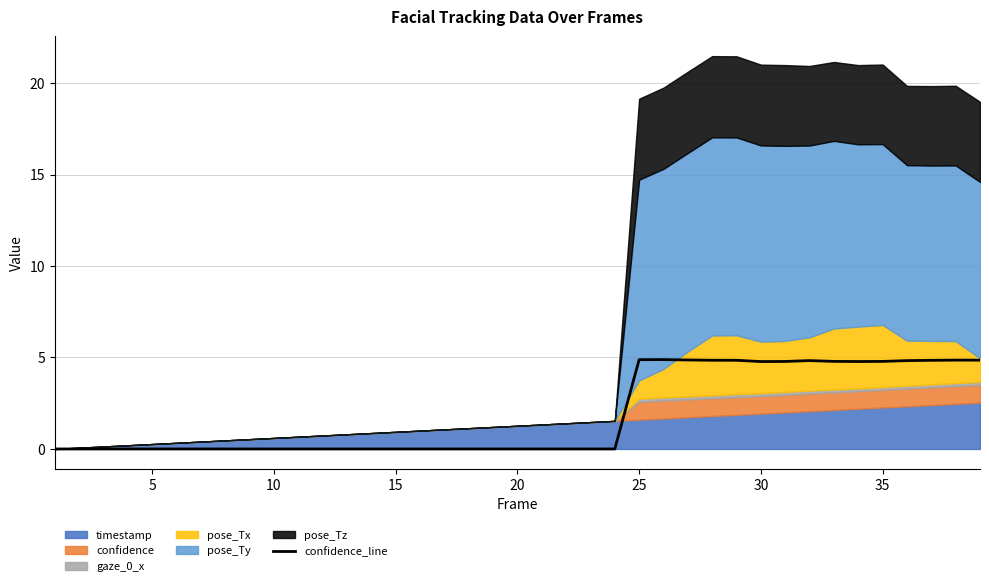

Count the number of values greater than 0.

15